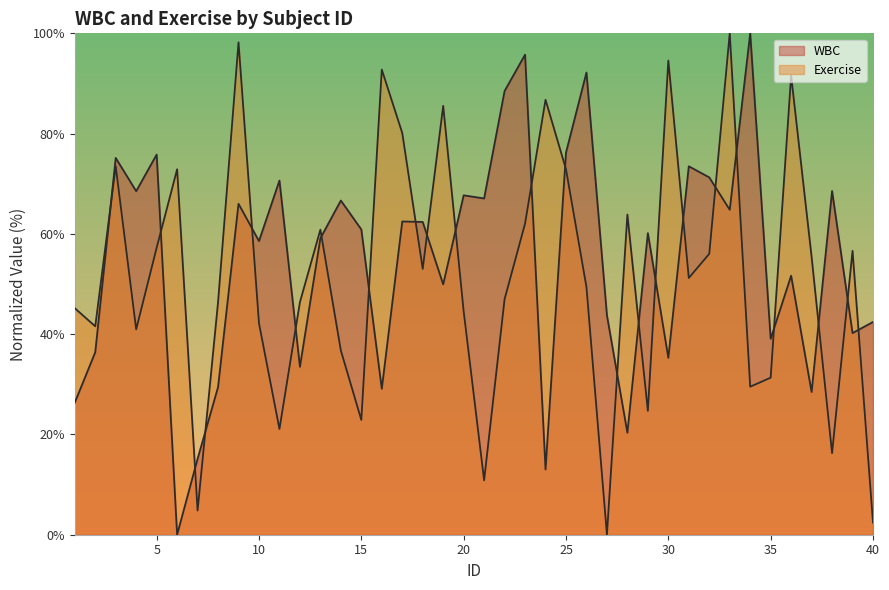

After their last crossing, which series has the higher values: WBC or Exercise?

WBC